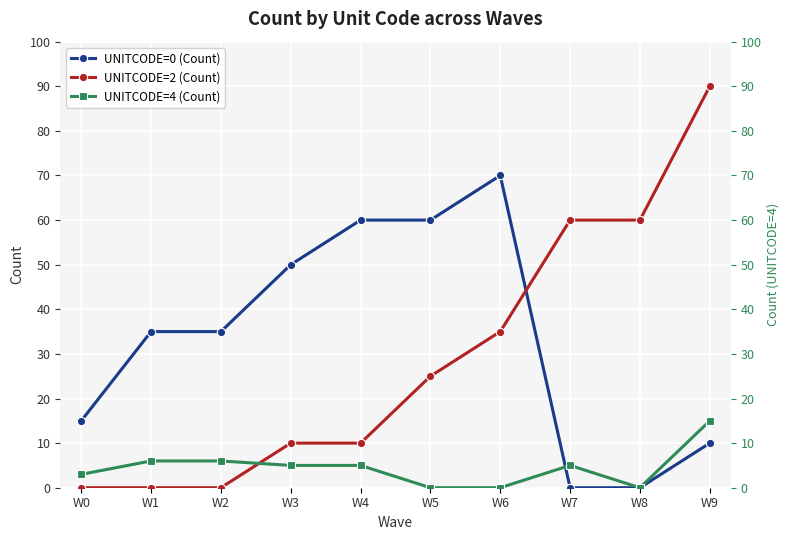

At which label does UNITCODE=0 (Count) first exceed 35?

W3